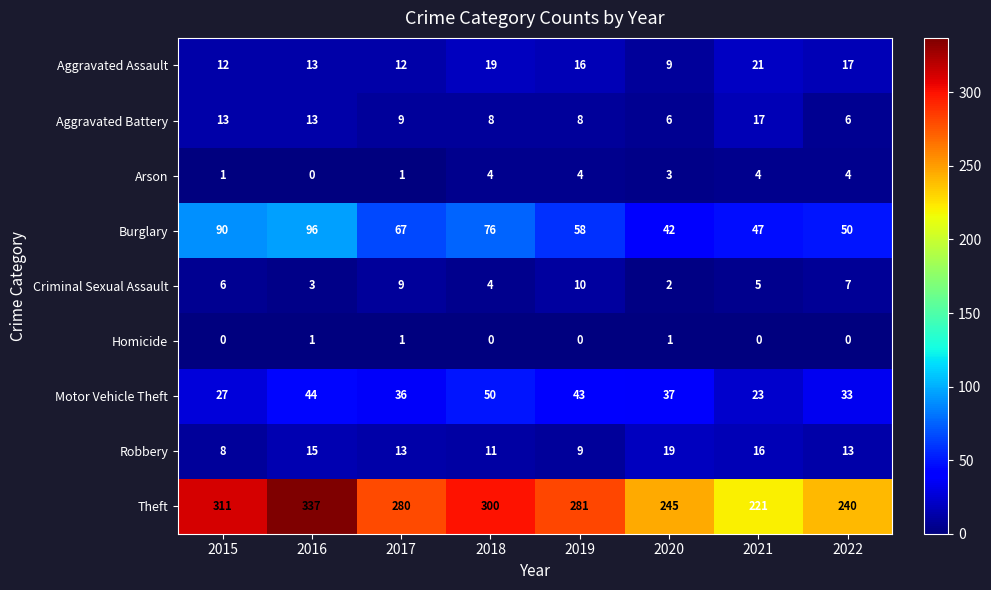

List the series in order of their peak value, highest first.

Theft, Burglary, Motor Vehicle Theft, Aggravated Assault, Robbery, Aggravated Battery, Criminal Sexual Assault, Arson, Homicide